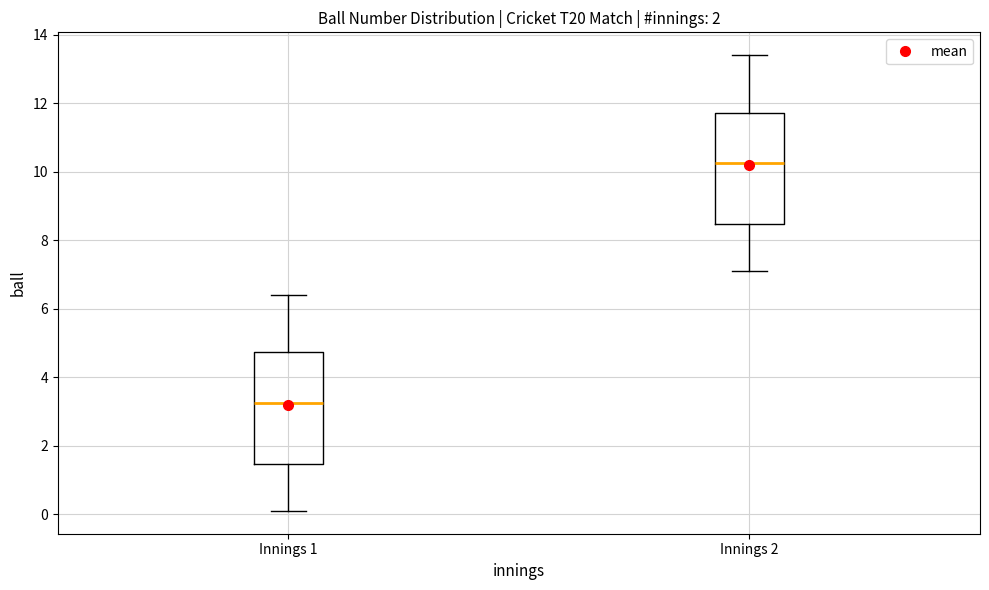

Which box's median line is the lowest?

Innings 1